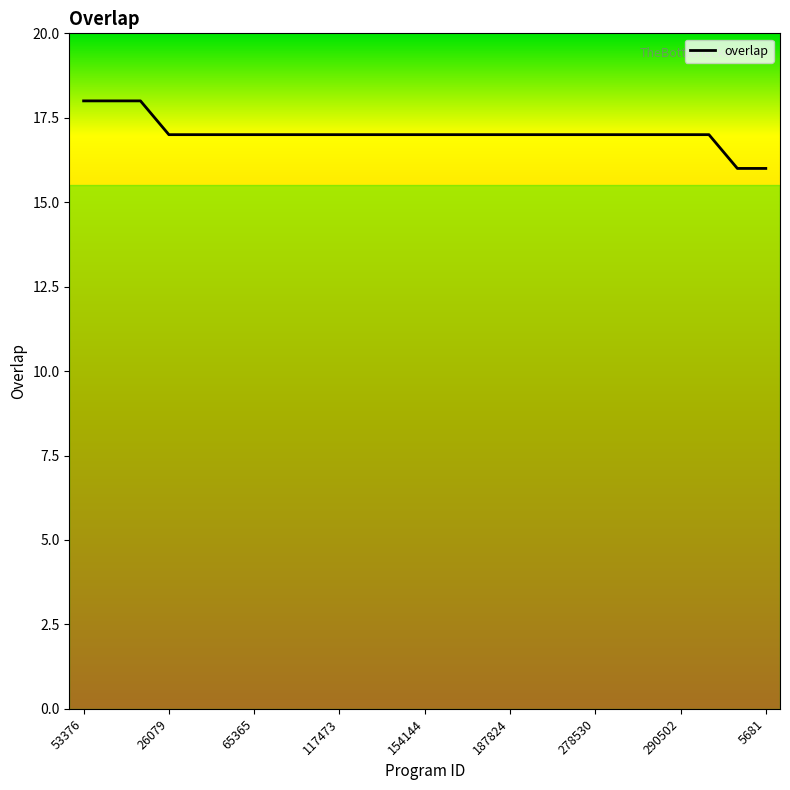

What is the maximum value shown in the chart?

18